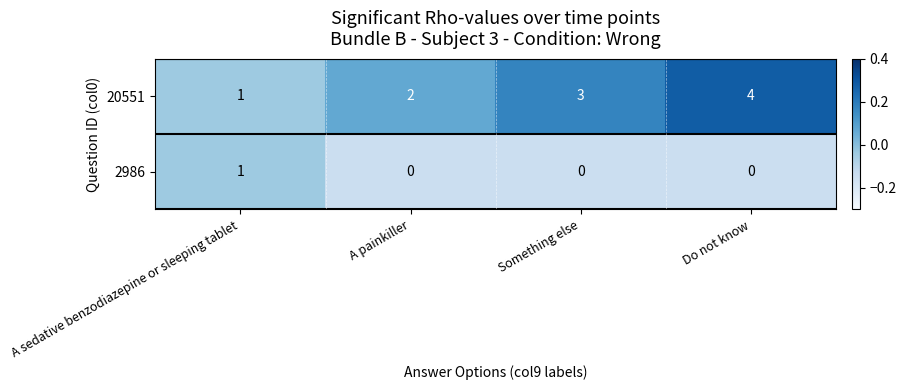

Which label corresponds to the largest value in the chart?

Do not know